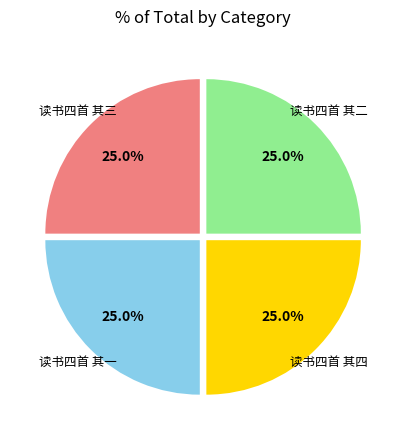

Is it true that 读书四首 其二 is 25% of the pie?

True